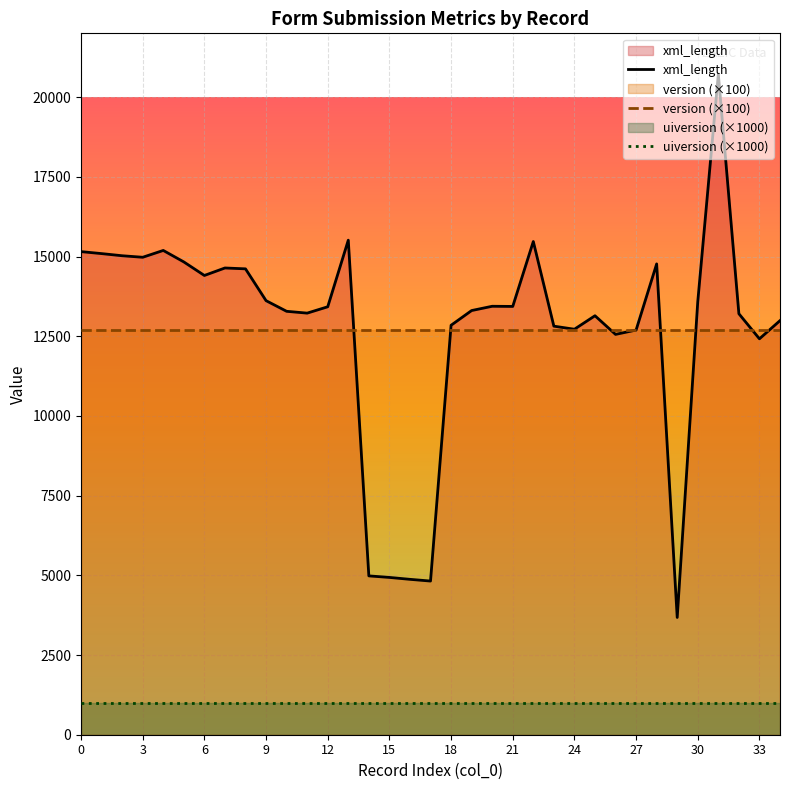

Which has a higher value, 29 or 17?

17